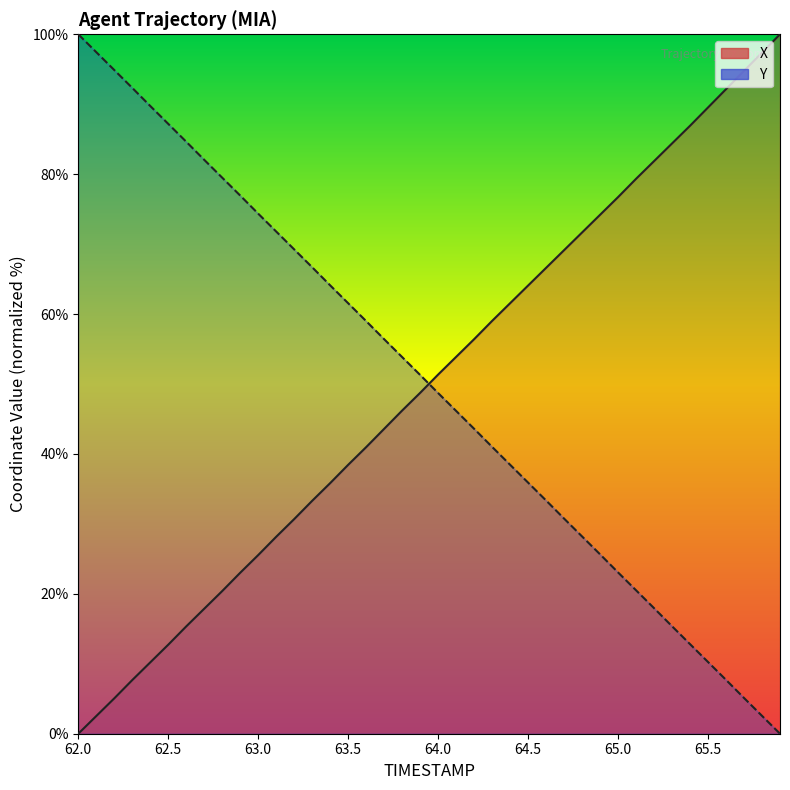

How many positive values does the X series have?

39